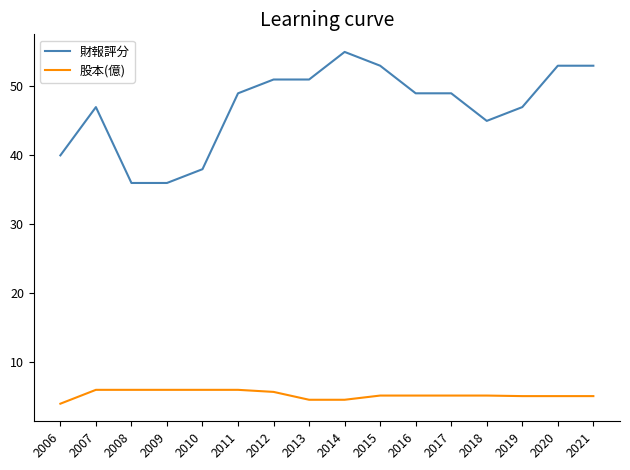

True or false: 財報評分 and 股本(億) intersect in this chart.

False